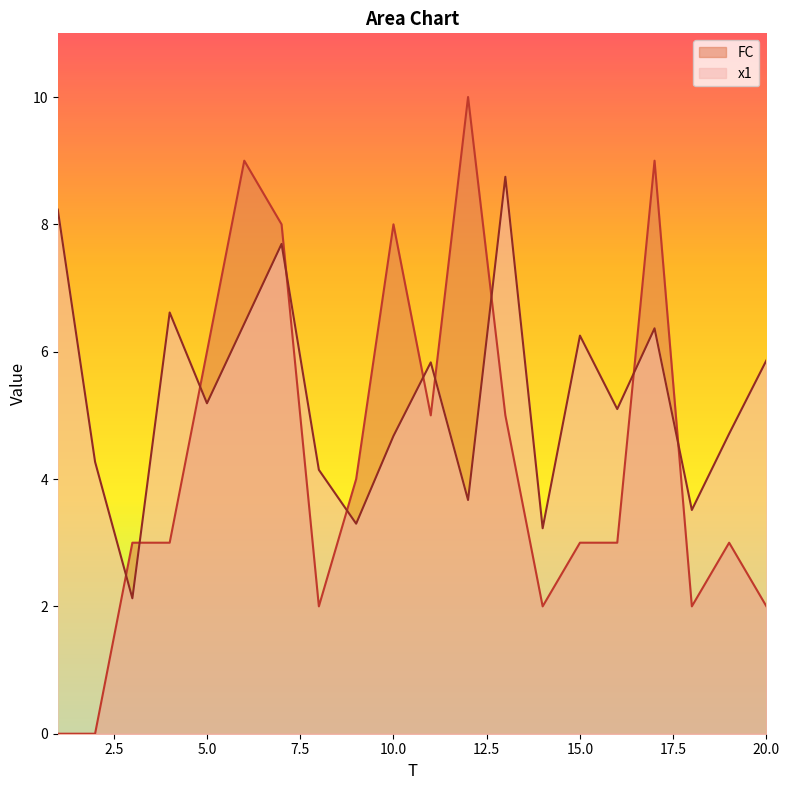

Reading left to right, transcribe all the data shown in this chart.

x1: 1=8.2	2=4.3	3=2.1	4=6.6	5=5.2	6=6.4	7=7.7	8=4.1	9=3.3	10=4.7	11=5.8	12=3.7	13=8.7	14=3.2	15=6.3	16=5.1	17=6.4	18=3.5	19=4.7	20=5.9
FC: 1=0.0	2=0.0	3=3.0	4=3.0	5=6.0	6=9.0	7=8.0	8=2.0	9=4.0	10=8.0	11=5.0	12=10.0	13=5.0	14=2.0	15=3.0	16=3.0	17=9.0	18=2.0	19=3.0	20=2.0